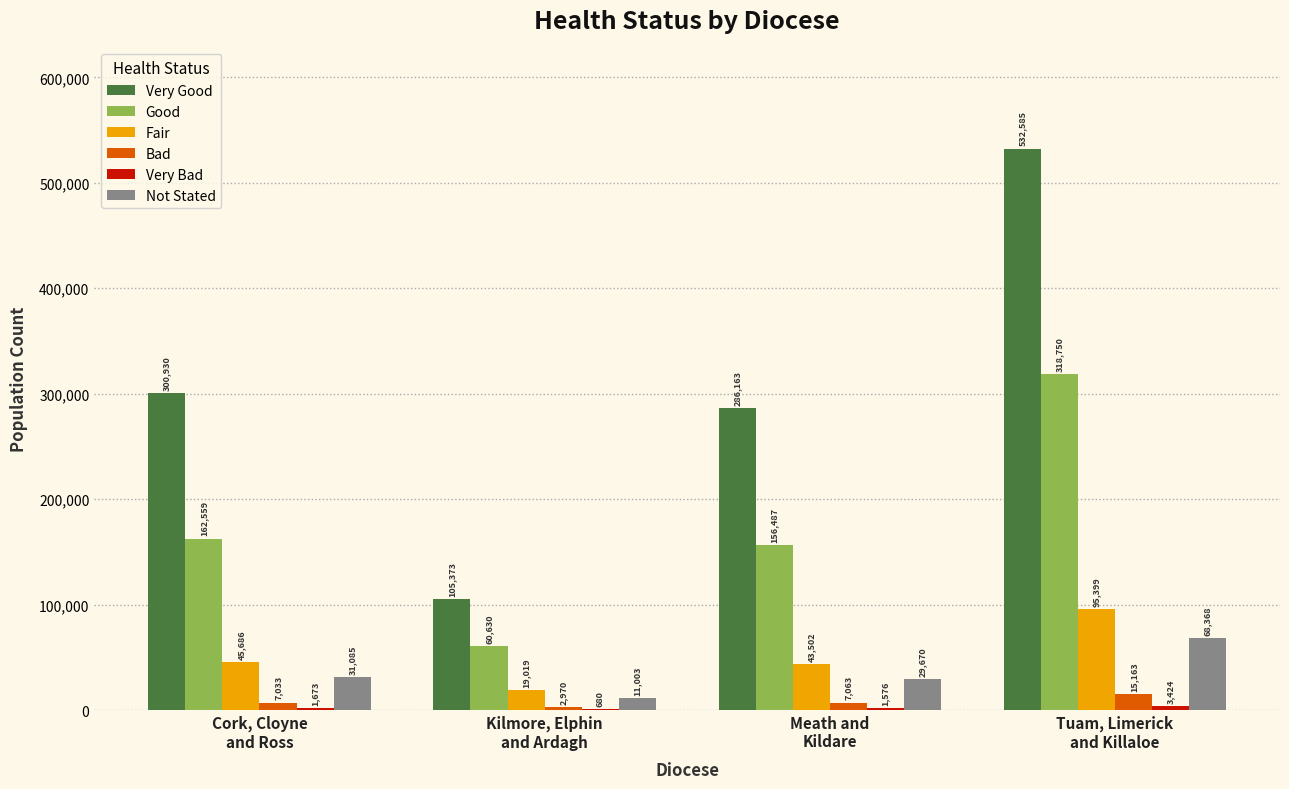

What is the maximum value shown in the chart?

532585